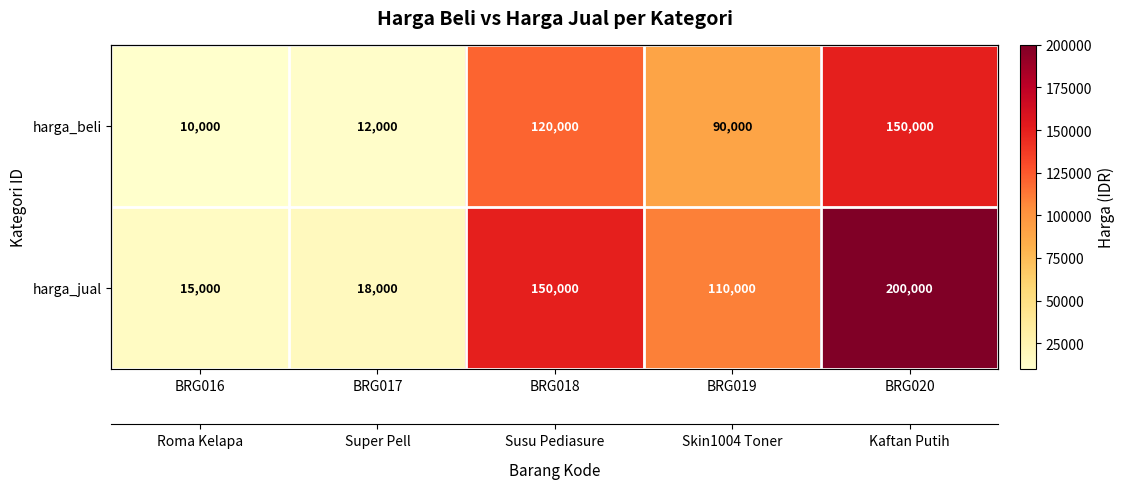

What is the lowest value of the harga_jual series?

15000